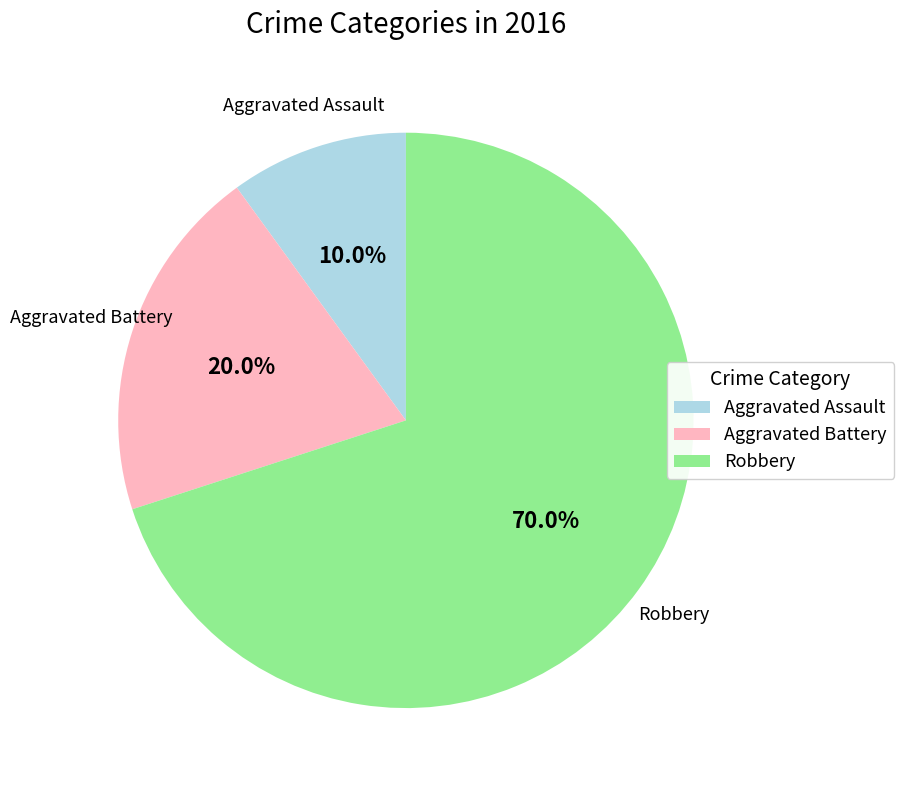

Approximately how many times larger is the value at Aggravated Assault compared to Aggravated Battery?

0.5